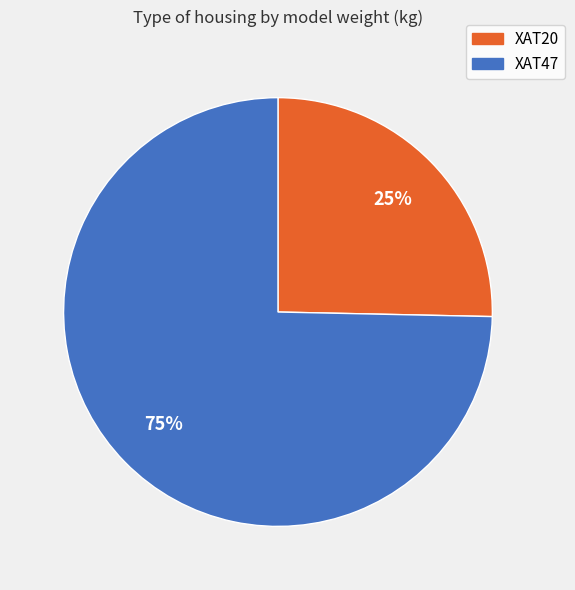

Is the sum of XAT47 and XAT20 greater than half?

Yes